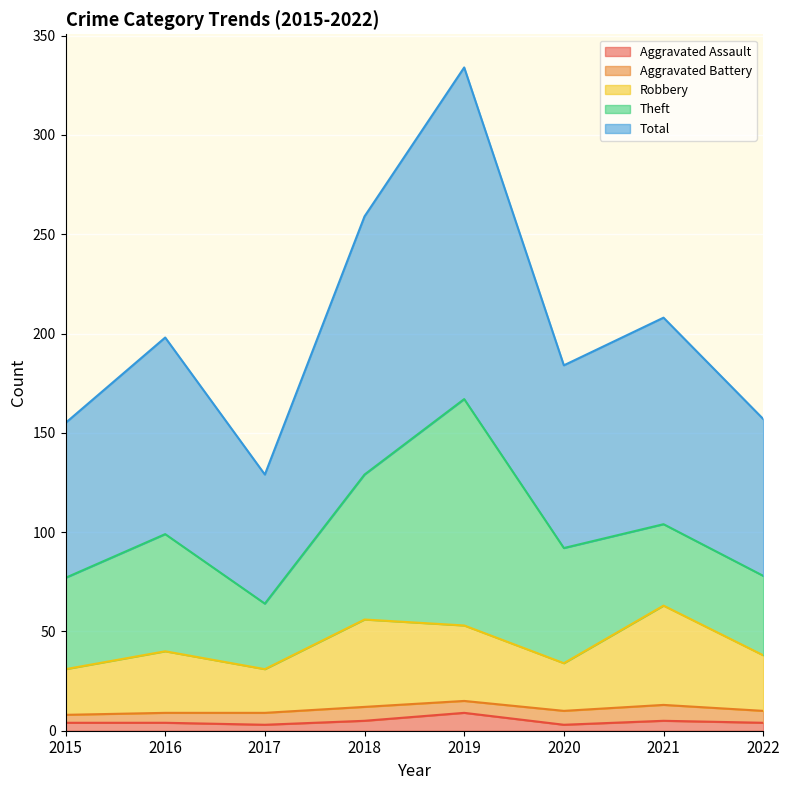

What is the maximum value shown in the chart?

334